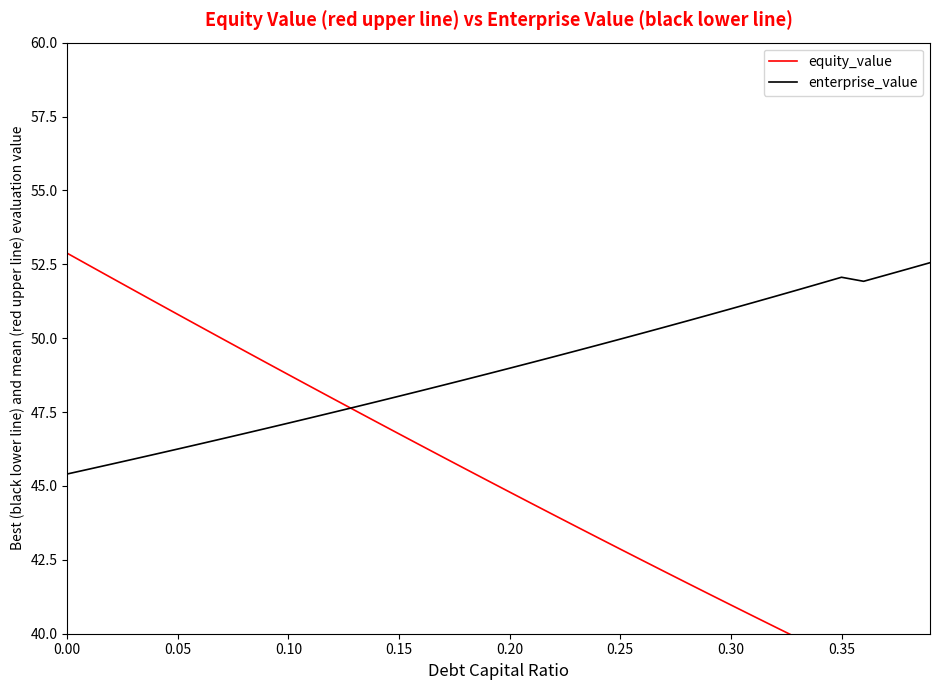

The value of enterprise_value at 0.15 is 70.9. True or false?

False